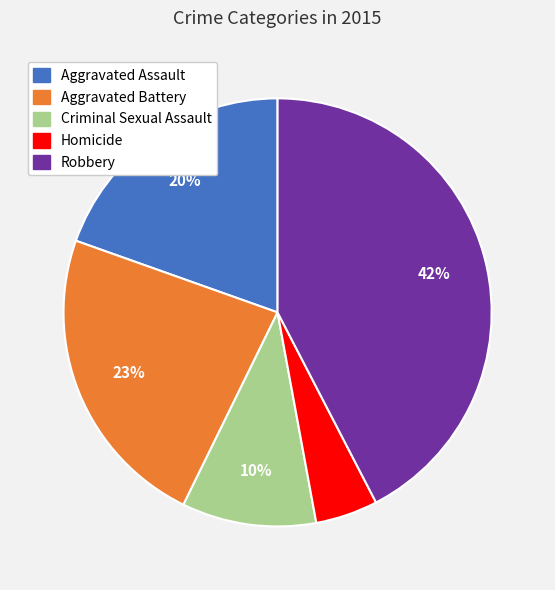

How many slices are in this pie chart?

5